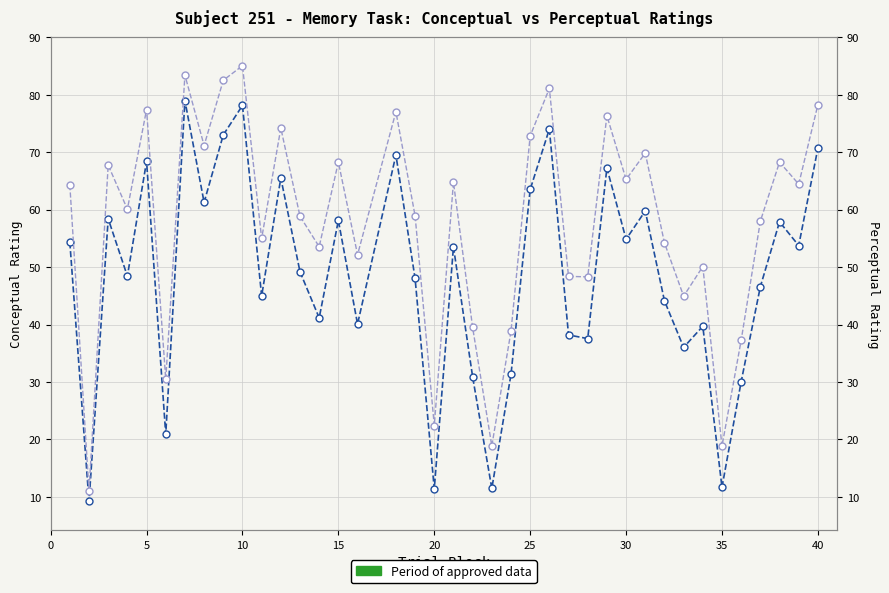

How many interior local peaks does the perceptual series have?

13